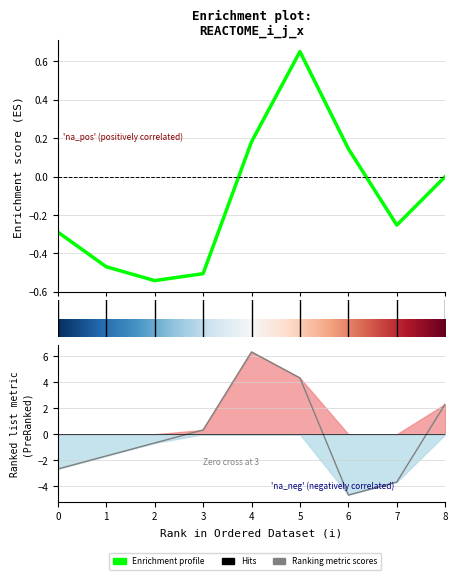

Does the chart have visible grid lines?

Yes